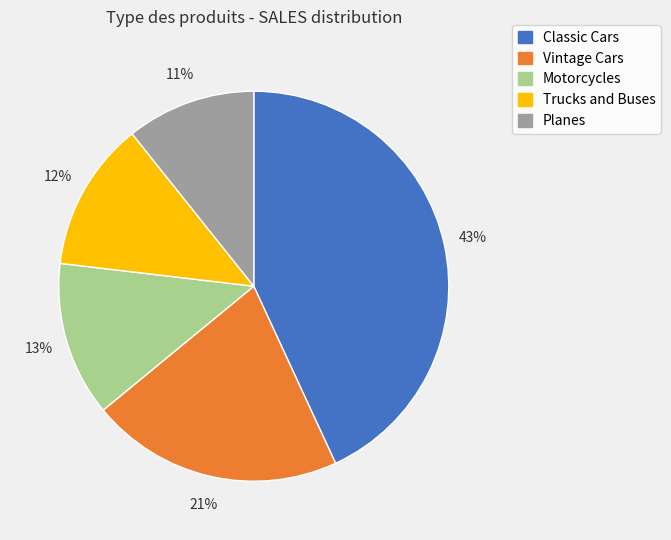

Which slice is the largest?

Classic Cars